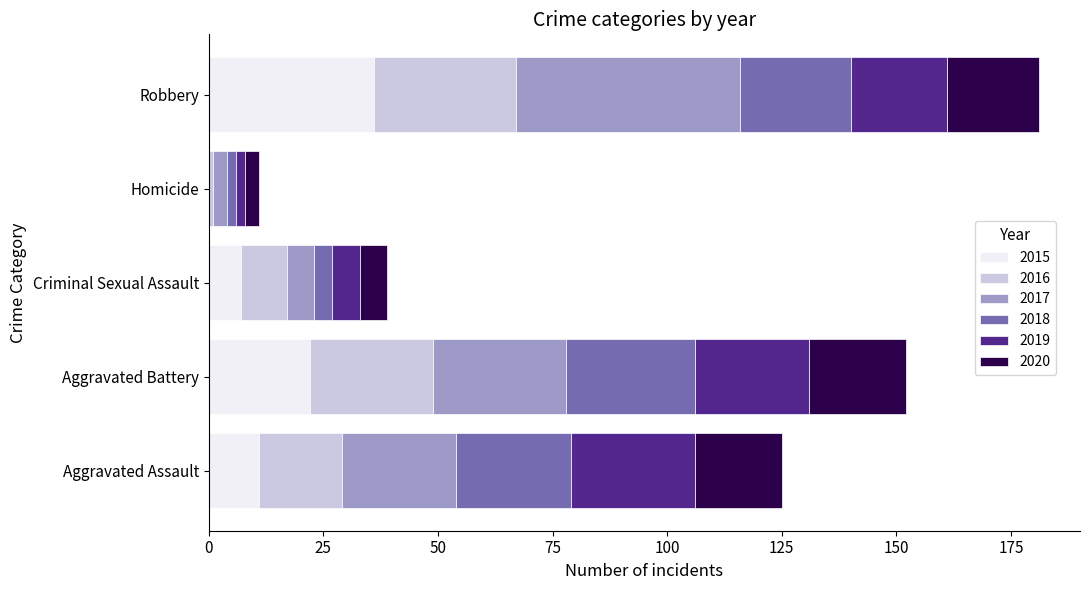

Which category has the highest value in the 2015 series?

Robbery